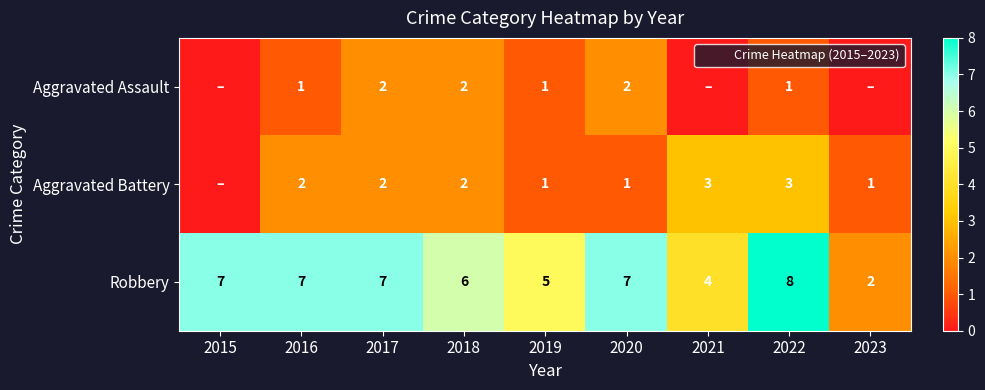

Which series has the largest total across all categories?

Robbery